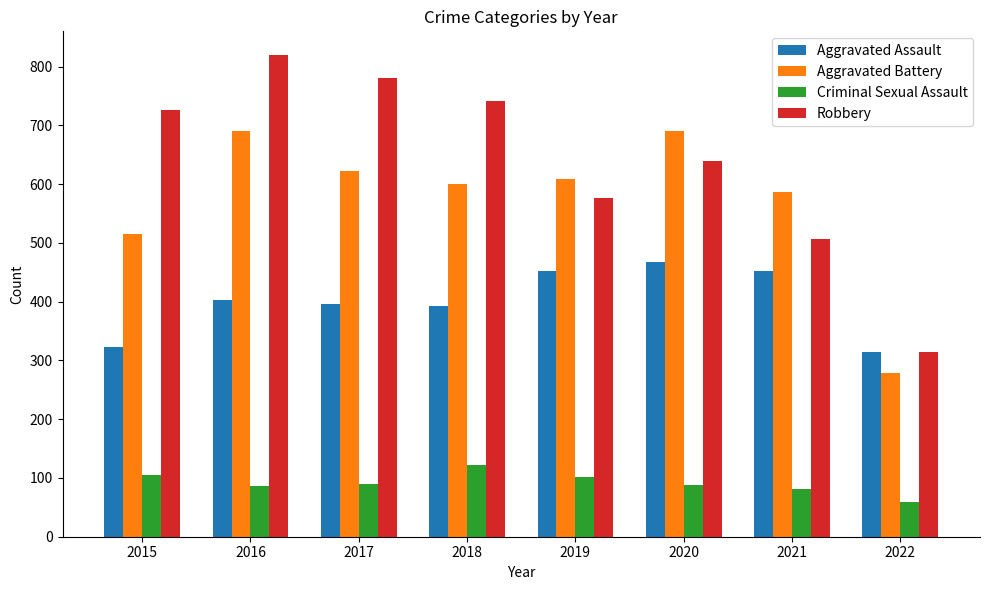

Count the number of categories in the chart.

8